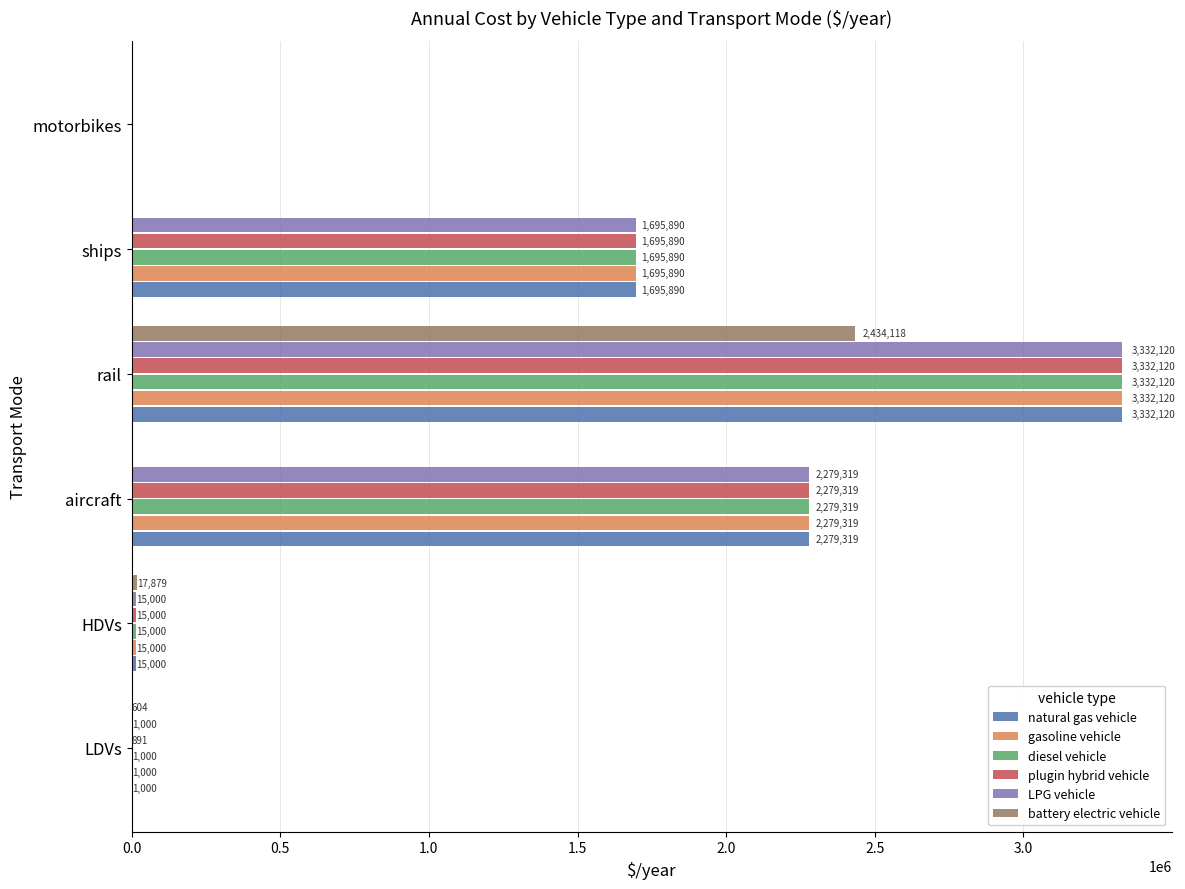

Where is LPG vehicle nearest to the value 1666059?

ships